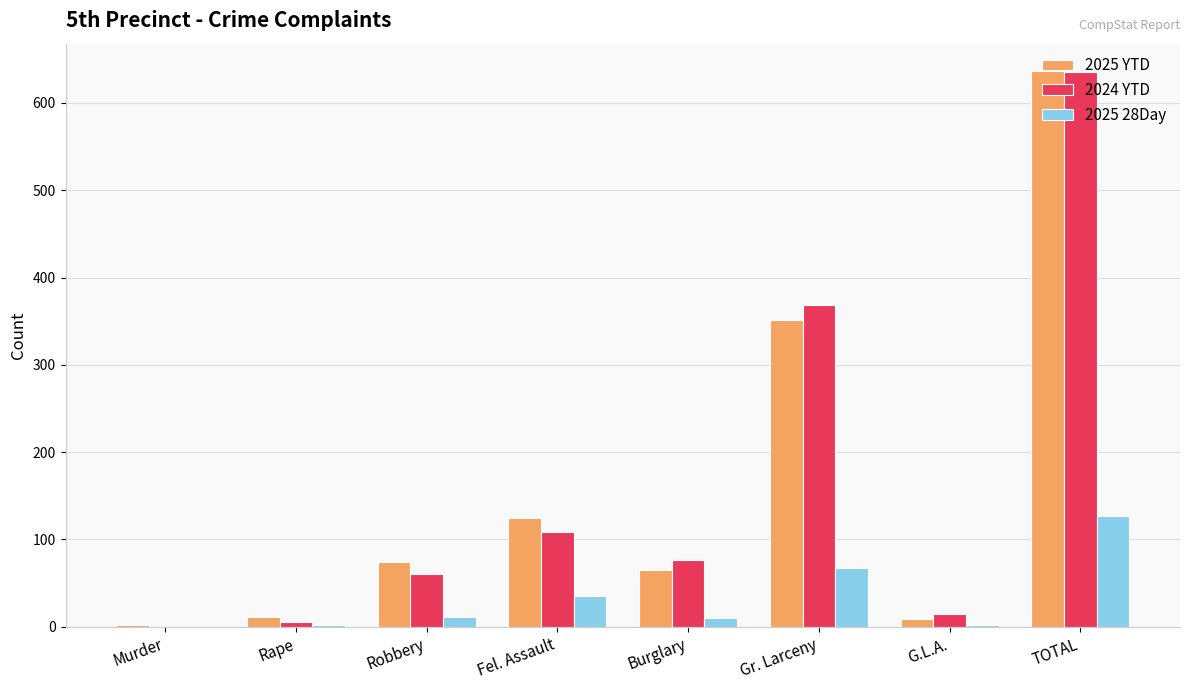

What is the sum of all 2025 28Day values?

254